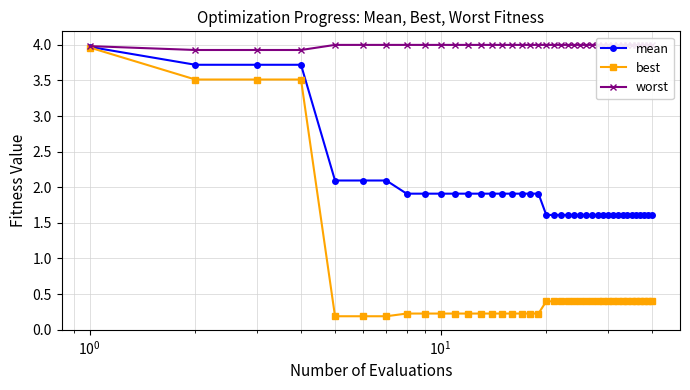

What is the value of the best point at the 37th from the left?

0.4